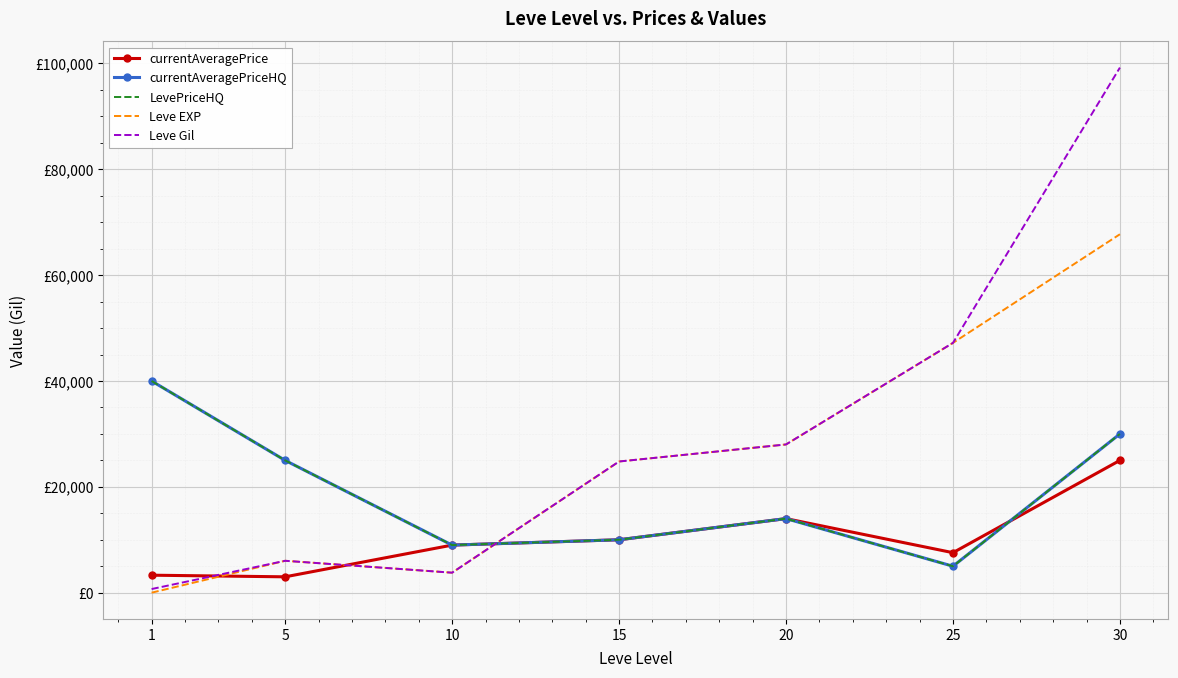

What is the difference between the currentAveragePrice values at 5 and 10?

5994